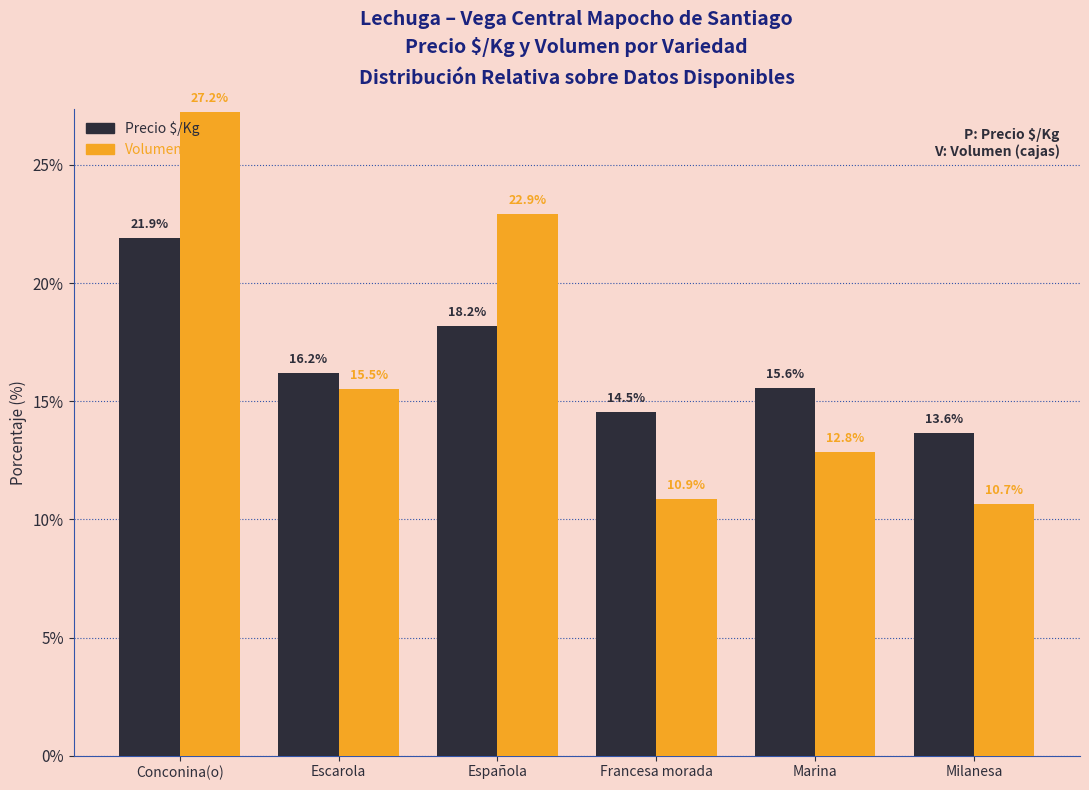

How many bars are there in each group?

2